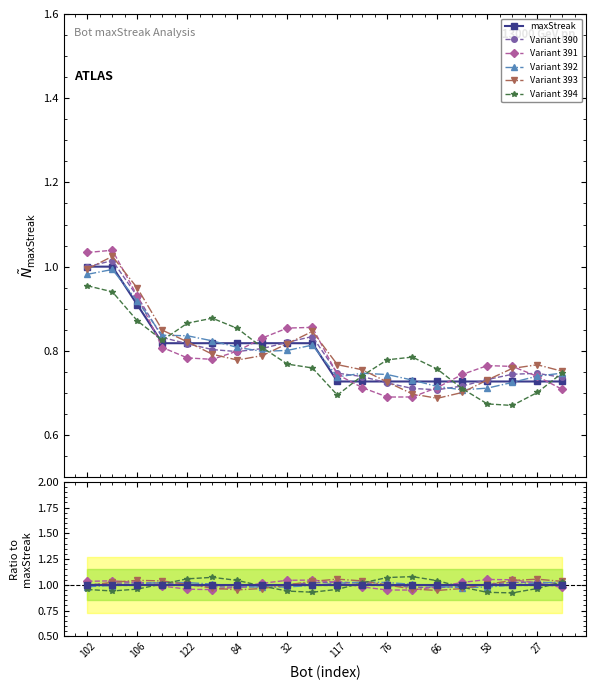

At which category does Variant 390 reach its first local valley?

84